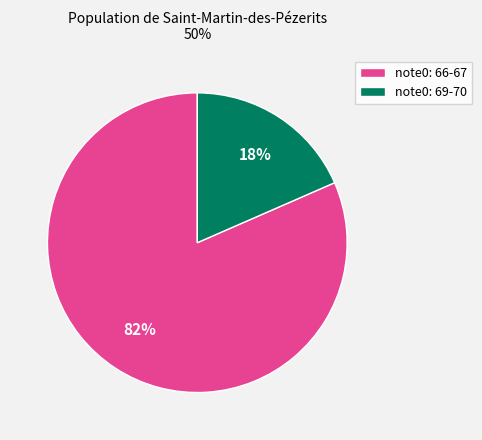

The note0: 69-70 slice represents 18% of the pie. True or false?

True